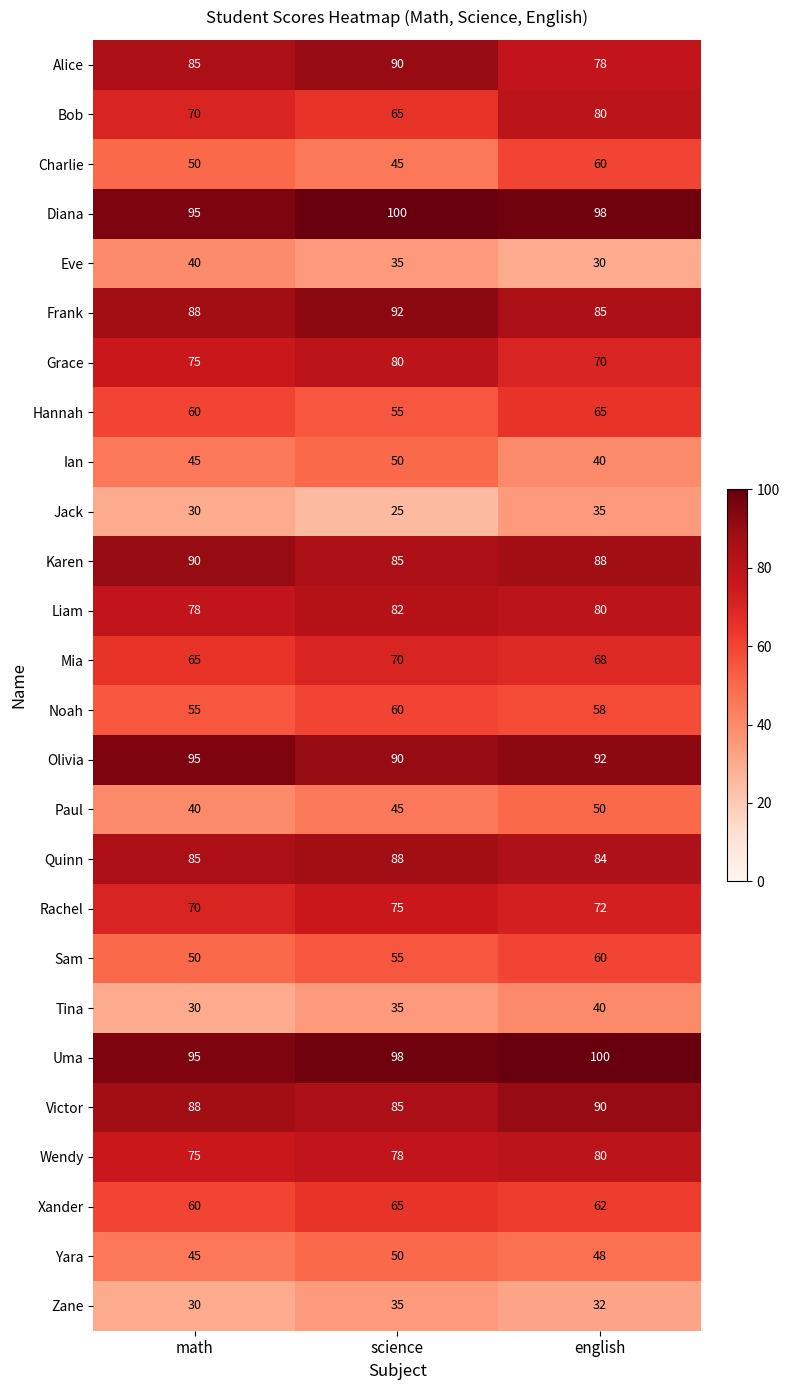

At which label is Charlie closest to 52?

math